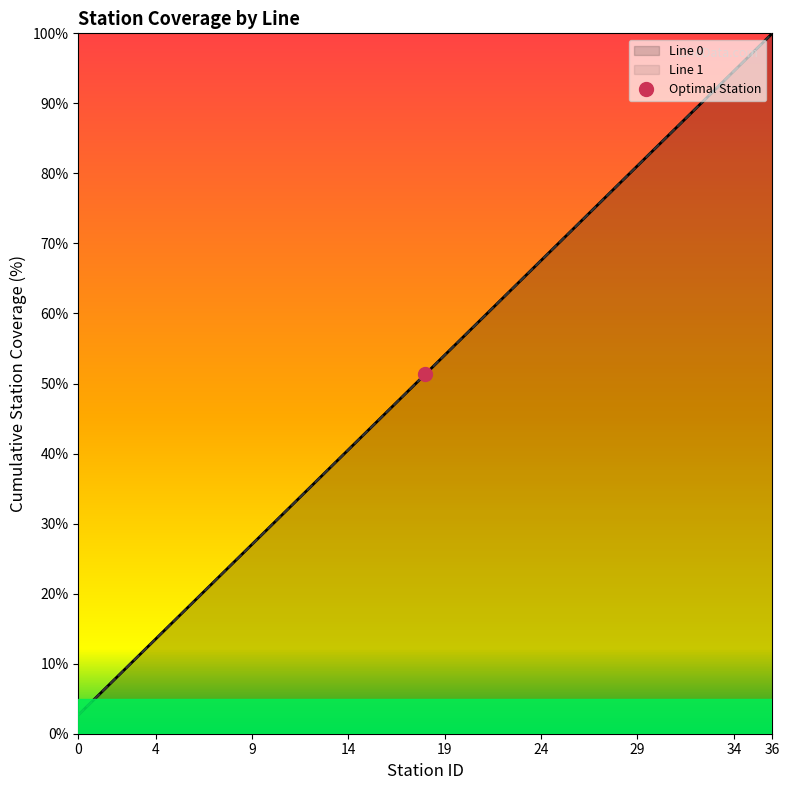

Reading left to right, transcribe all the data shown in this chart.

Line 0: 0=2.7	1=5.4	2=8.1	3=10.8	4=13.5	5=16.2	6=18.9	7=21.6	8=24.3	9=27.0	10=29.7	11=32.4	12=35.1	13=37.8	14=40.5	15=43.2	16=45.9	17=48.6	18=51.4	19=54.1	20=56.8	21=59.5	22=62.2	23=64.9	24=67.6	25=70.3	26=73.0	27=75.7	28=78.4	29=81.1	30=83.8	31=86.5	32=89.2	33=91.9	34=94.6	35=97.3	36=100.0
Line 1: 0=2.7	1=5.4	2=8.1	3=10.8	4=13.5	5=16.2	6=18.9	7=21.6	8=24.3	9=27.0	10=29.7	11=32.4	12=35.1	13=37.8	14=40.5	15=43.2	16=45.9	17=48.6	18=51.4	19=54.1	20=56.8	21=59.5	22=62.2	23=64.9	24=67.6	25=70.3	26=73.0	27=75.7	28=78.4	29=81.1	30=83.8	31=86.5	32=89.2	33=91.9	34=94.6	35=97.3	36=100.0